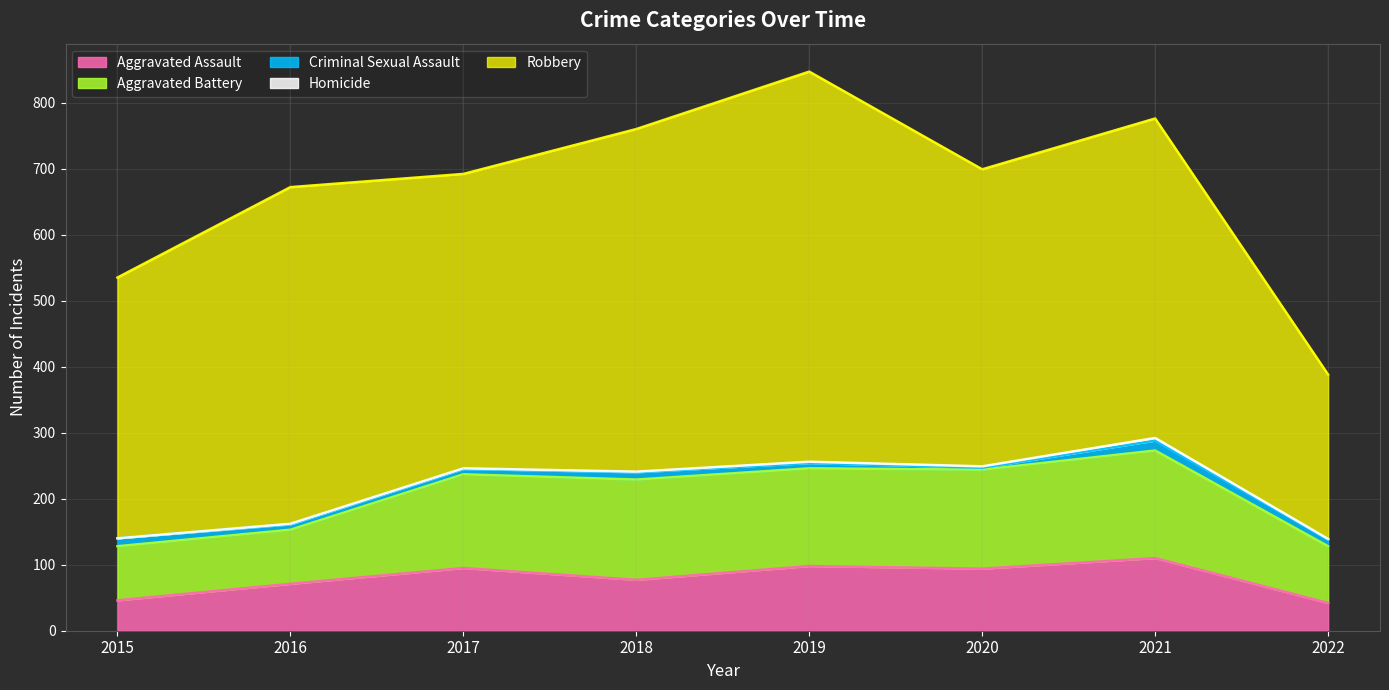

How many values in the Criminal Sexual Assault series exceed 10?

3